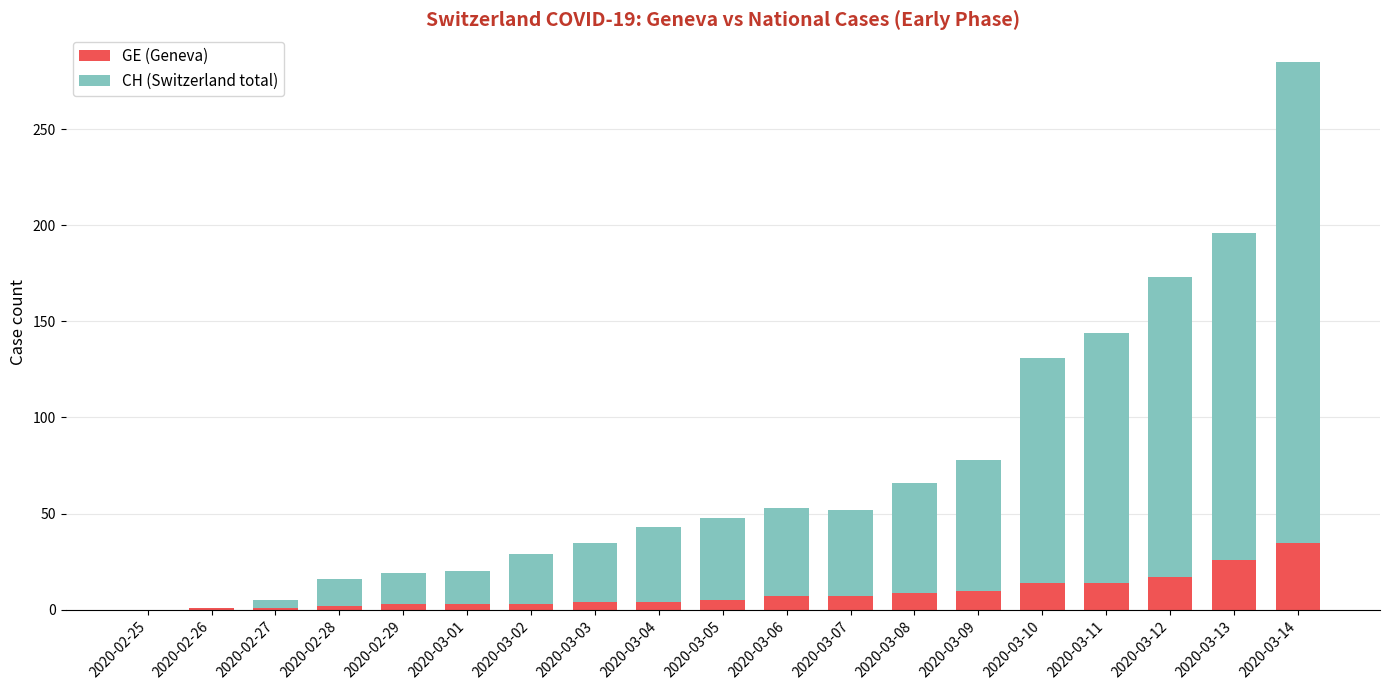

What is the total value across all series at 2020-03-07?

52